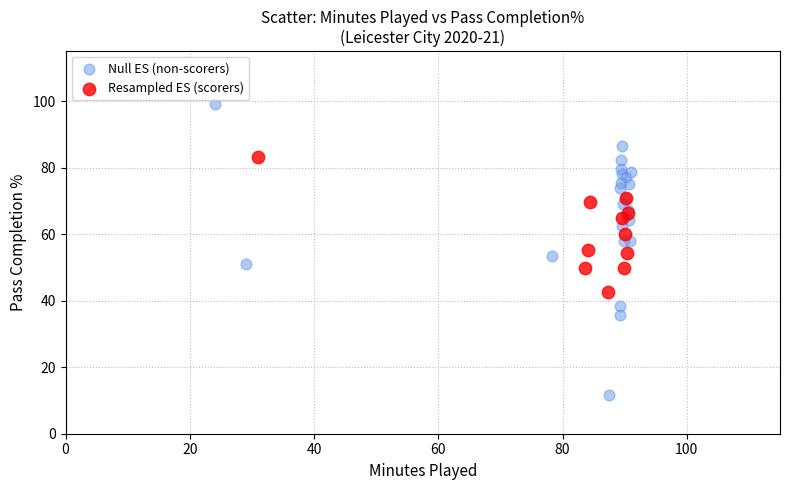

What are all the series names shown in the legend?

Null ES (non-scorers), Resampled ES (scorers)